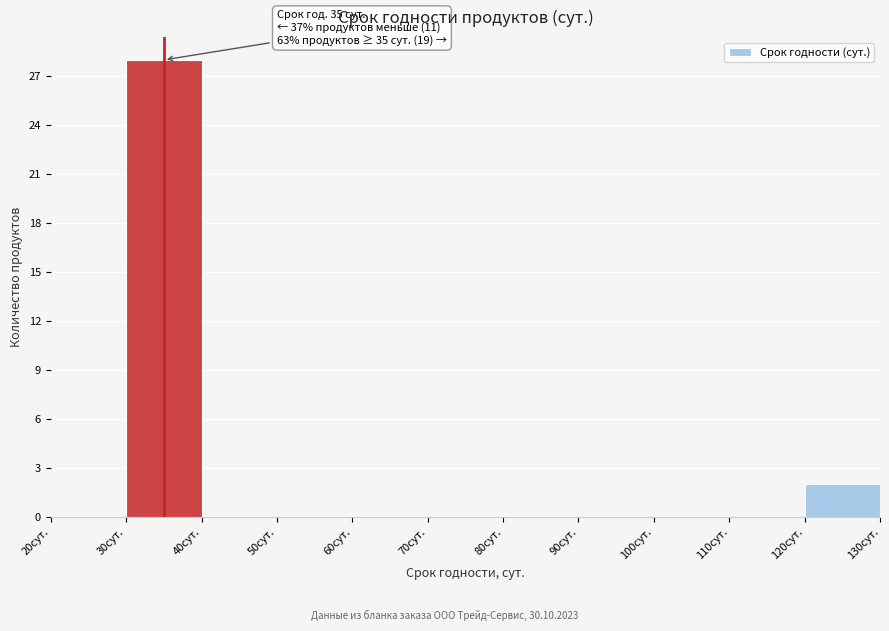

Over which range of the x-axis is the bar tallest?

30 to 40